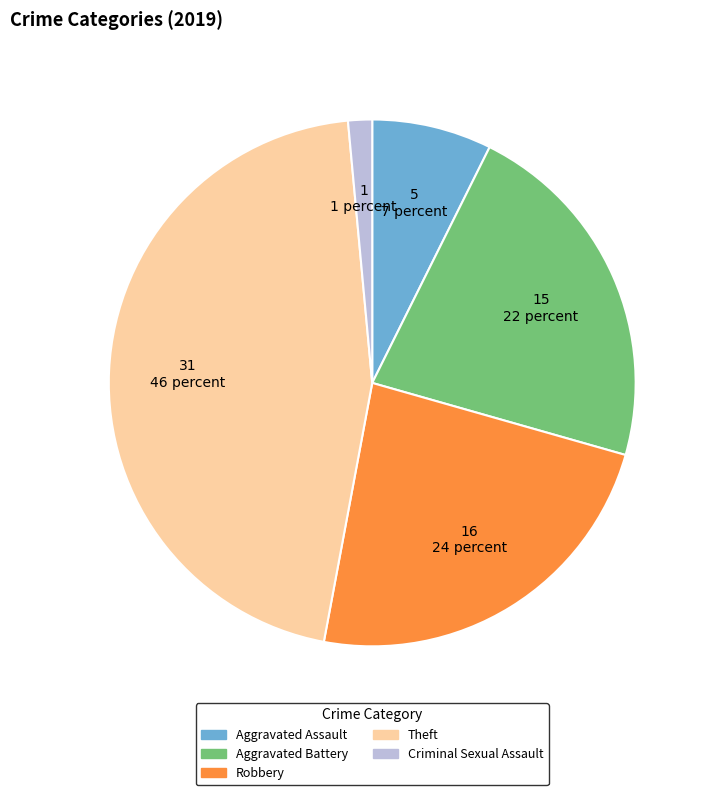

Count the number of slices in the pie.

5